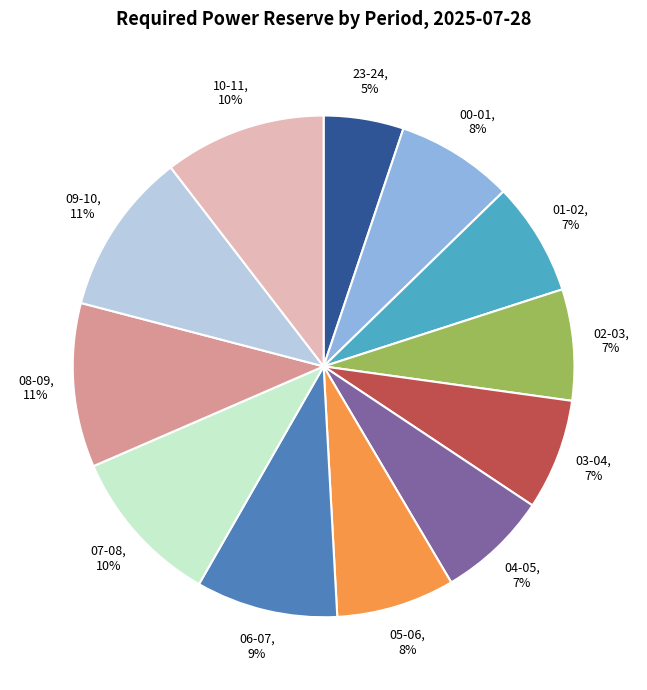

To the nearest percent, what portion does 05-06 represent?

8%